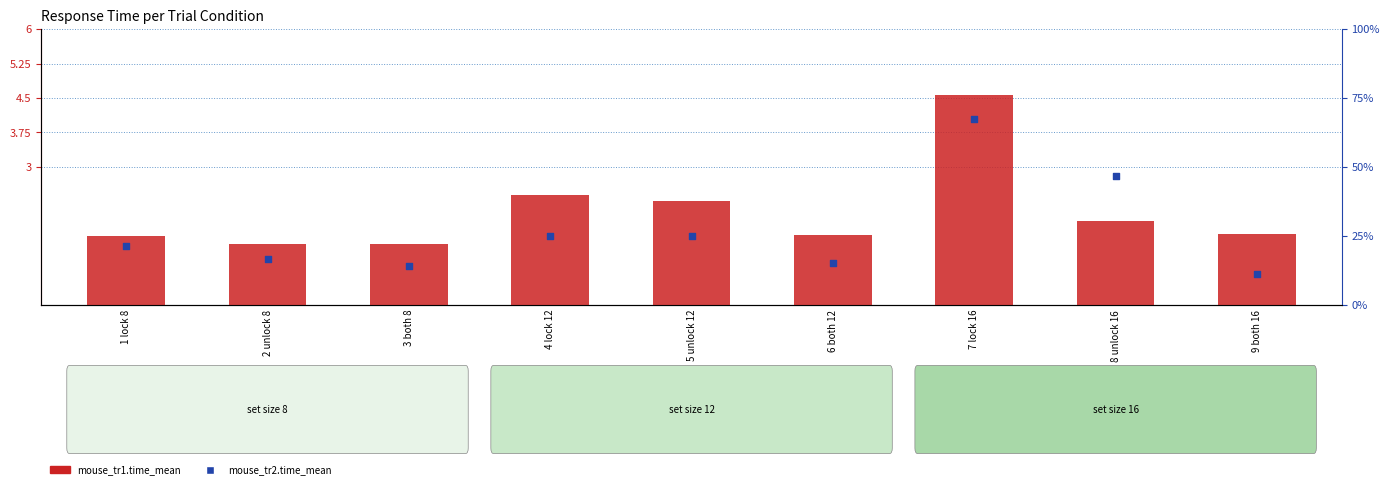

Which series has the largest total across all categories?

mouse_tr1.time_mean